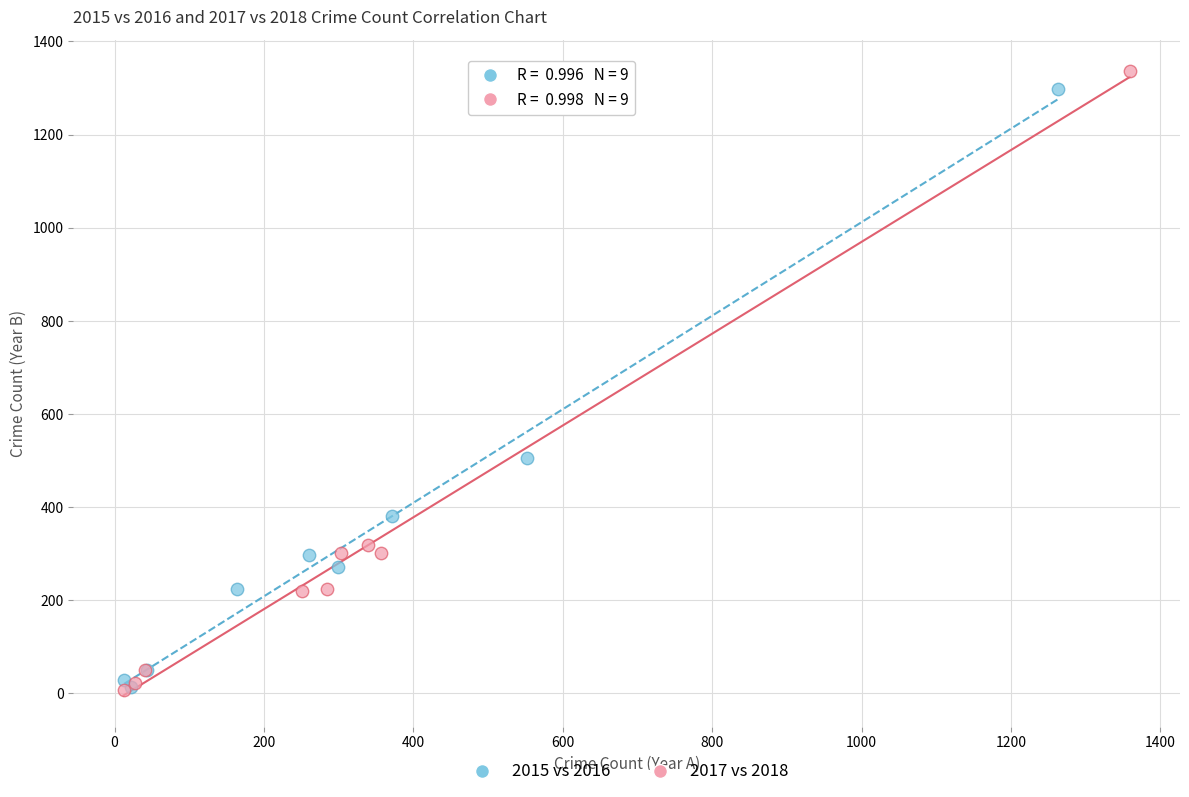

What are all the series names shown in the legend?

2015 vs 2016, 2017 vs 2018